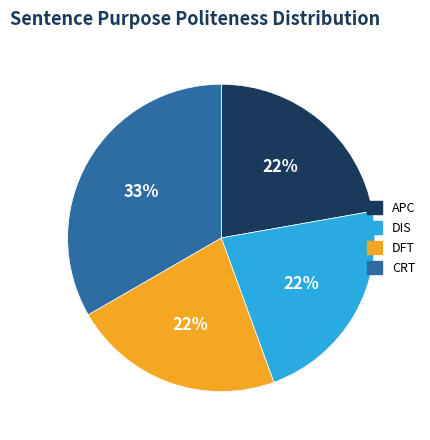

Which category has the biggest portion of the pie?

CRT